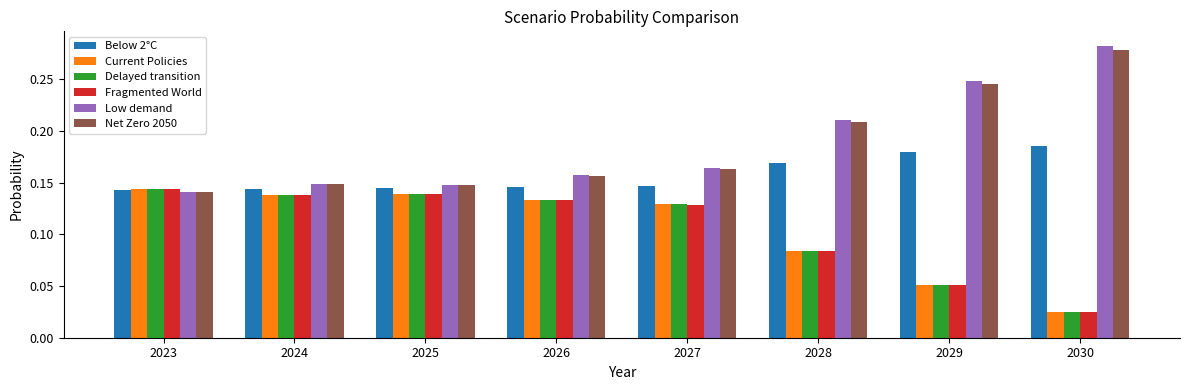

Is the value of Delayed transition at 2024 greater than the value of Below 2°C at 2027?

No